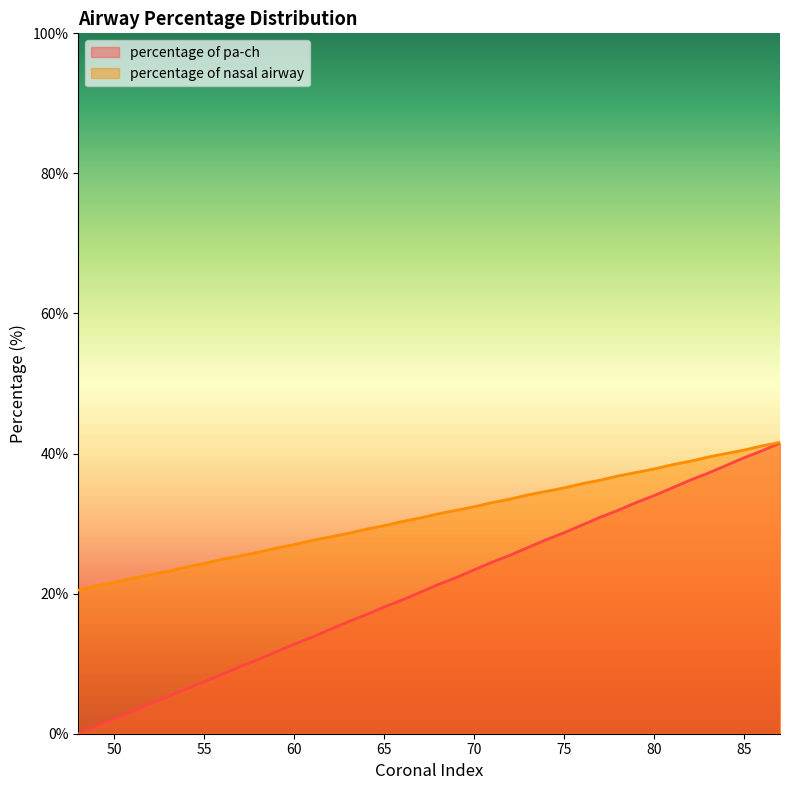

Rank the series at 70 from highest to lowest value.

percentage of nasal airway, percentage of pa-ch